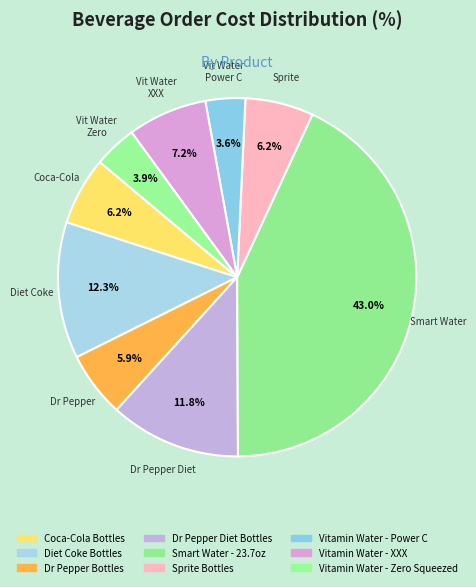

How many slices are in this pie chart?

9